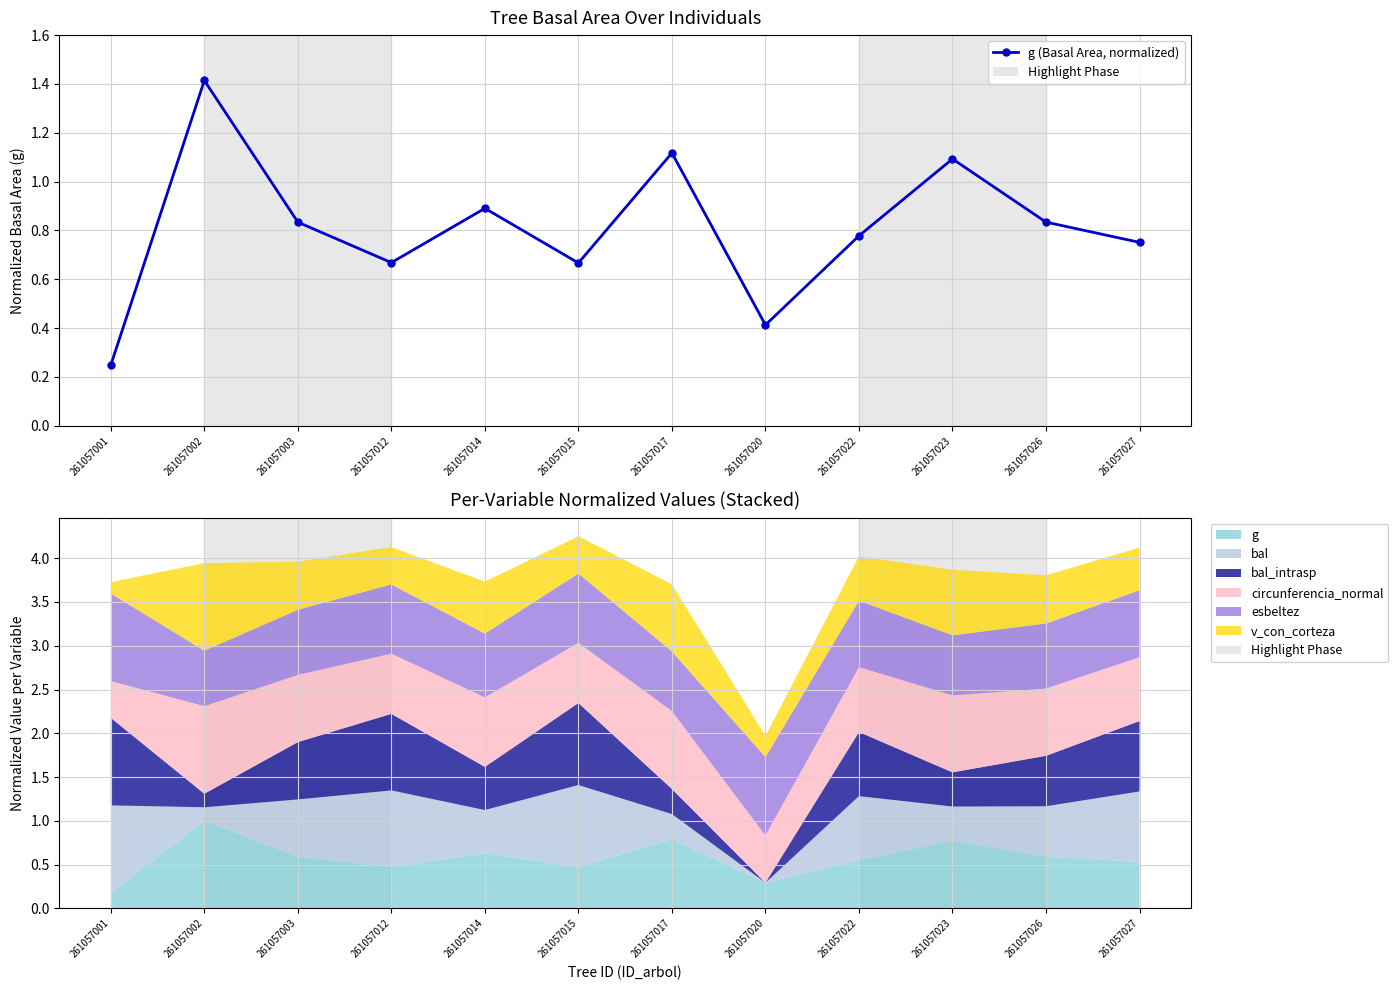

Is it true that the value at 261057002 is 0.4?

False